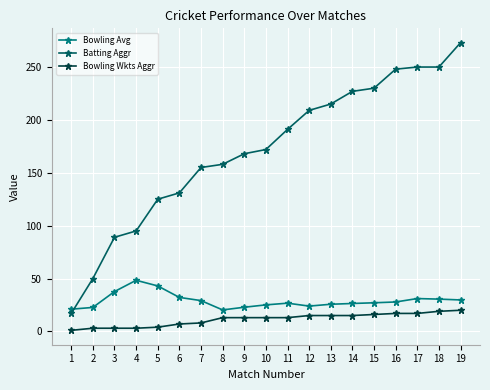

Which series has the widest spread of values?

Batting Aggr